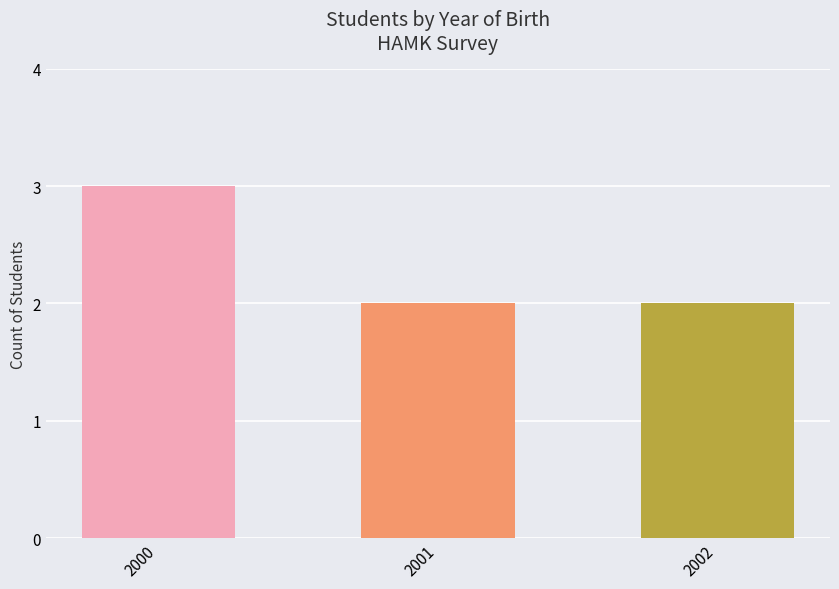

What is the value of the 2nd bar from the left?

2